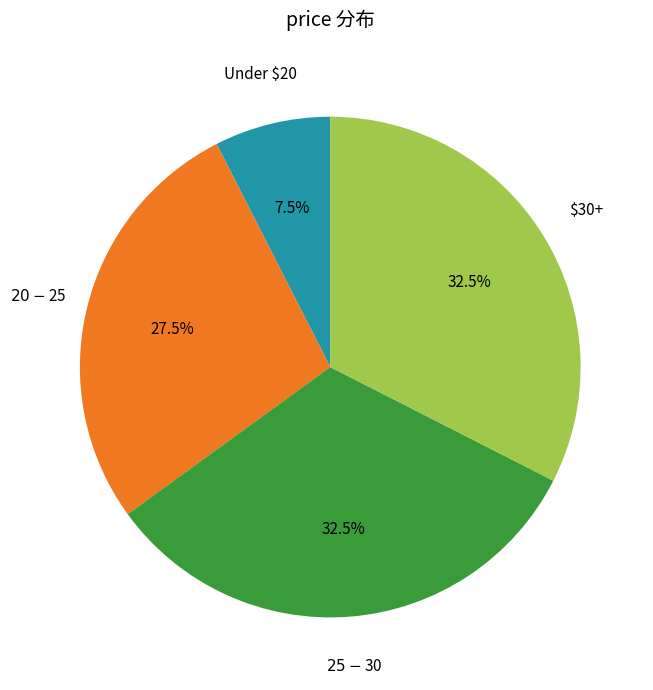

Does any single category account for the majority?

No